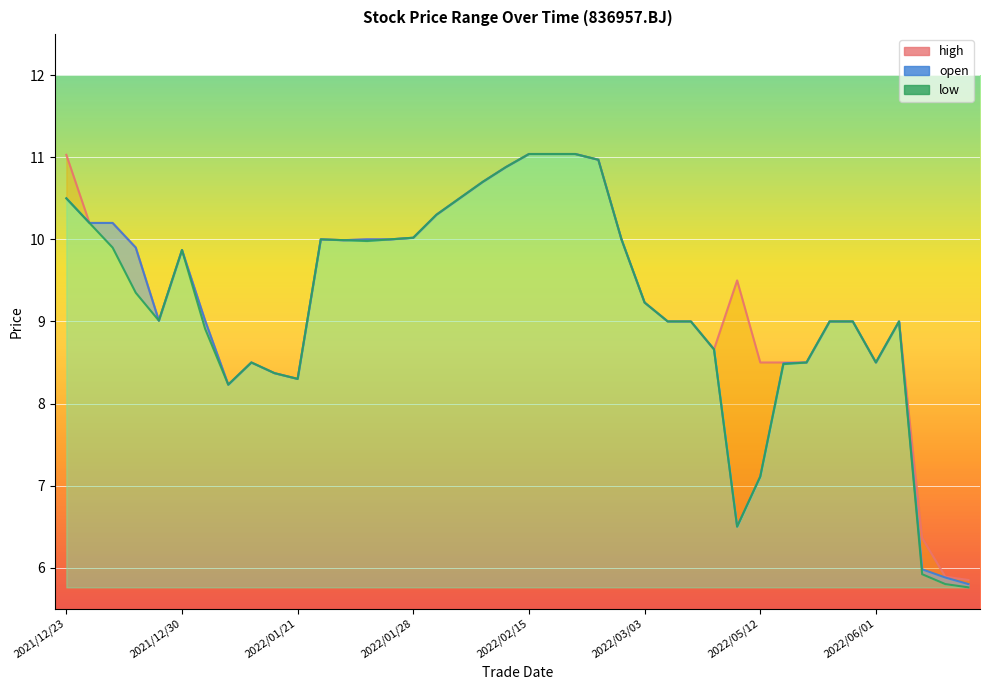

The value of open at 2022/02/22 is 16.2. True or false?

False